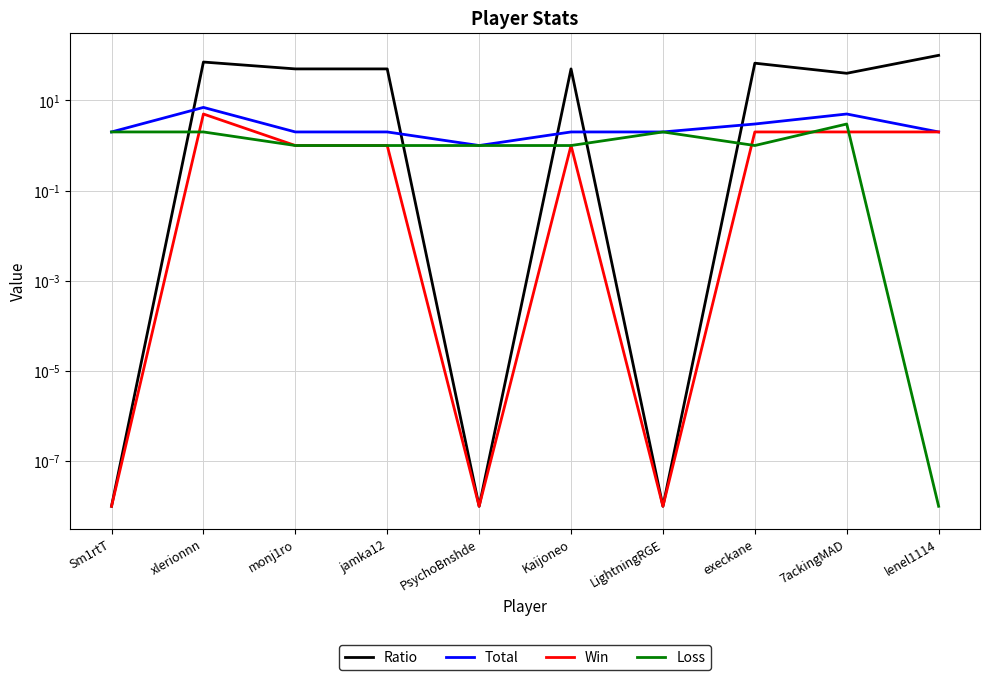

How many interior local peaks does the Ratio series have?

3